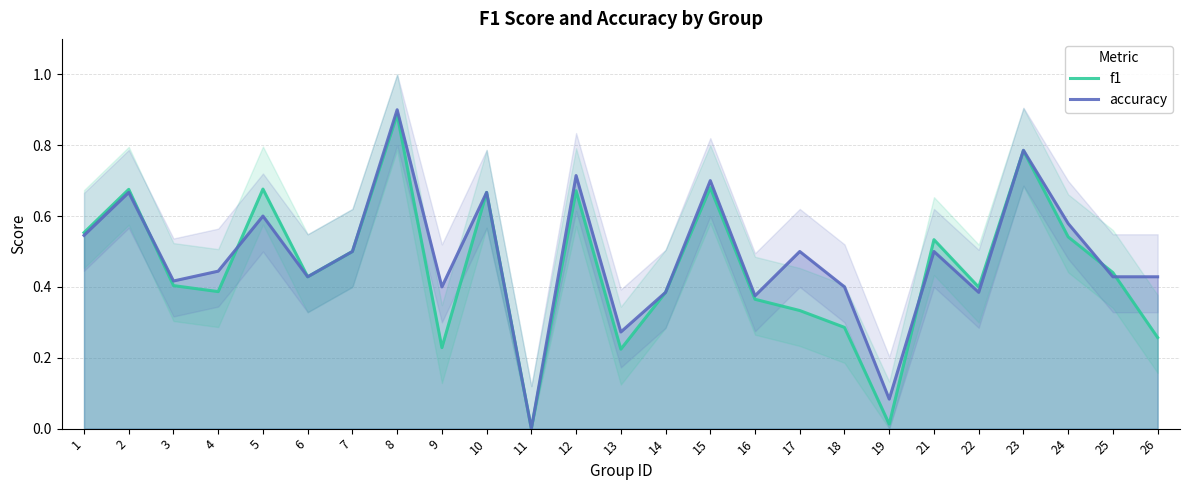

How many lines are shown in the chart?

2